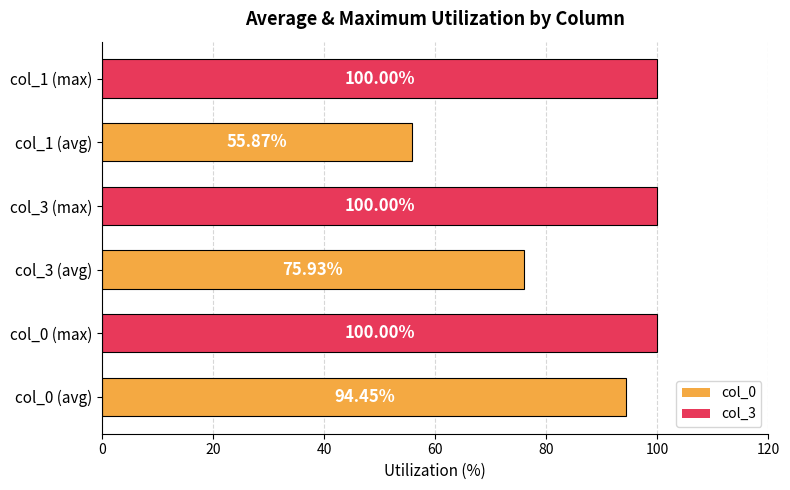

At which category does the chart reach its minimum across all series?

col_1 (avg)